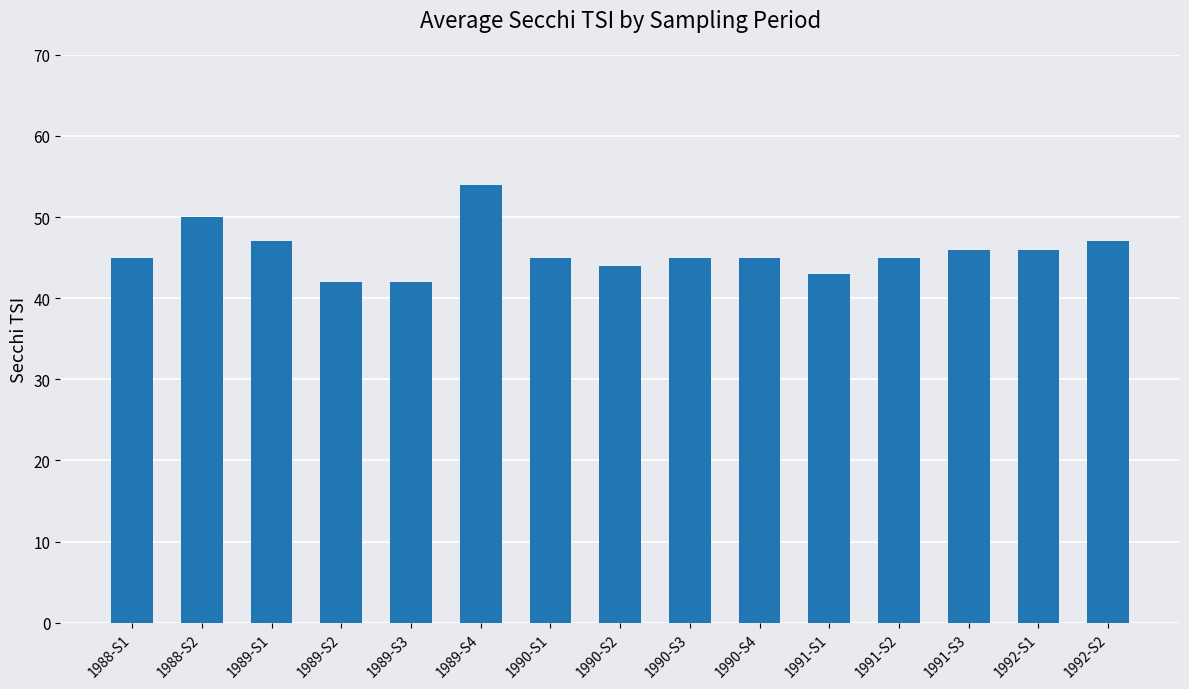

What is the smallest value displayed?

42